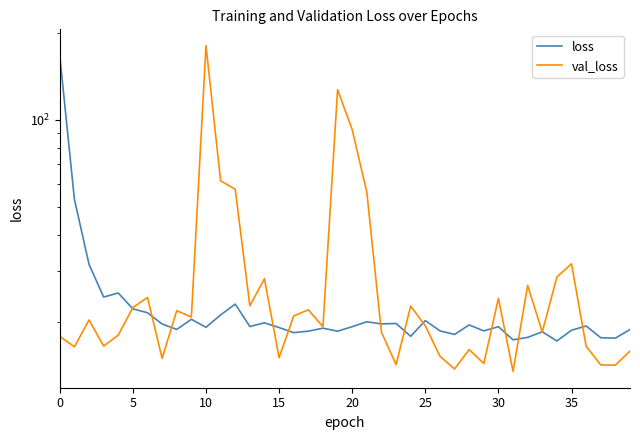

What is the average value of the val_loss series?

30.8